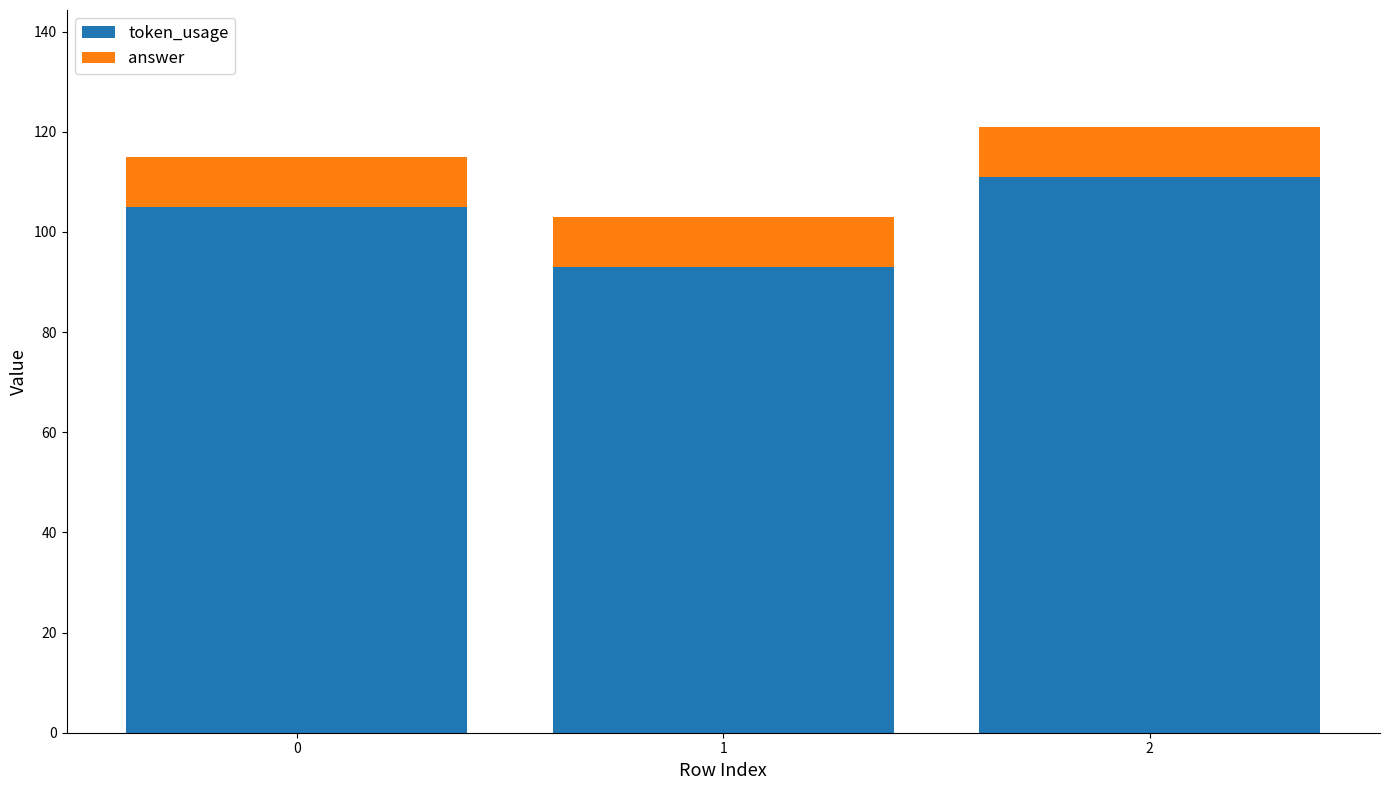

What is the difference between the second highest and minimum values in the token_usage series?

12